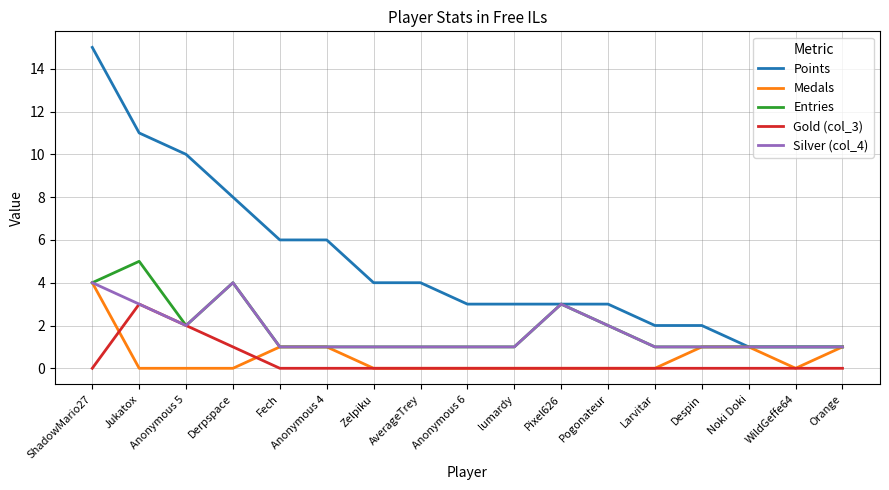

Which series has the widest spread of values?

Points